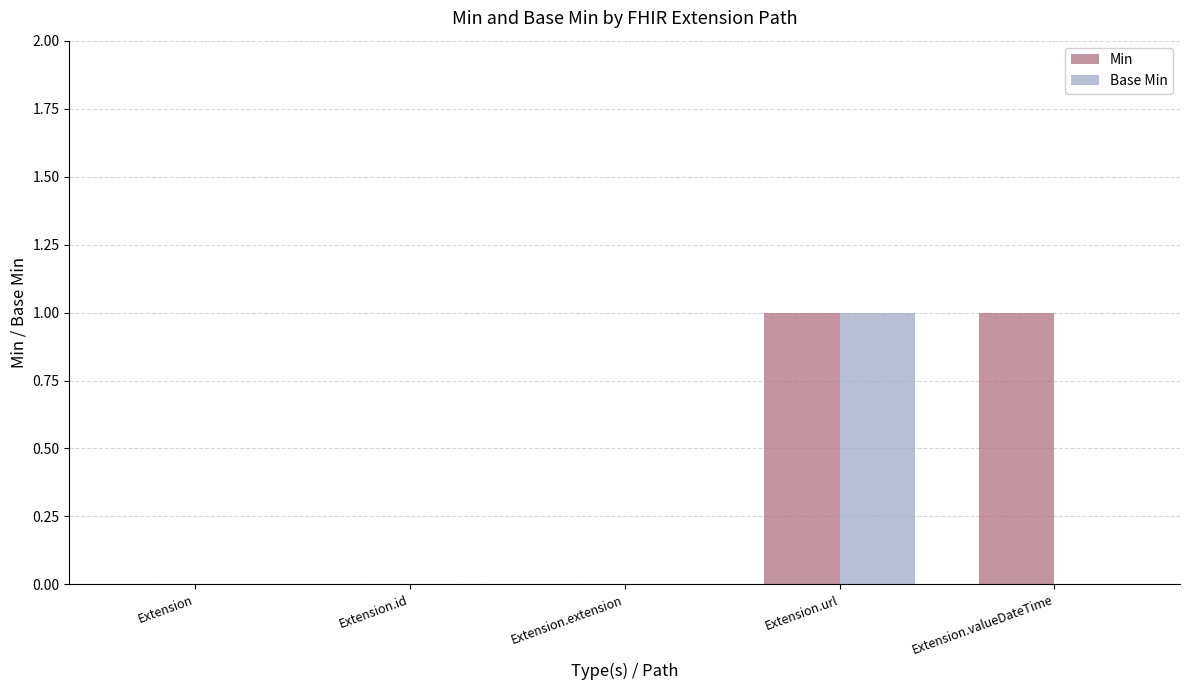

Count the Min values in the range 0 to 1.

5